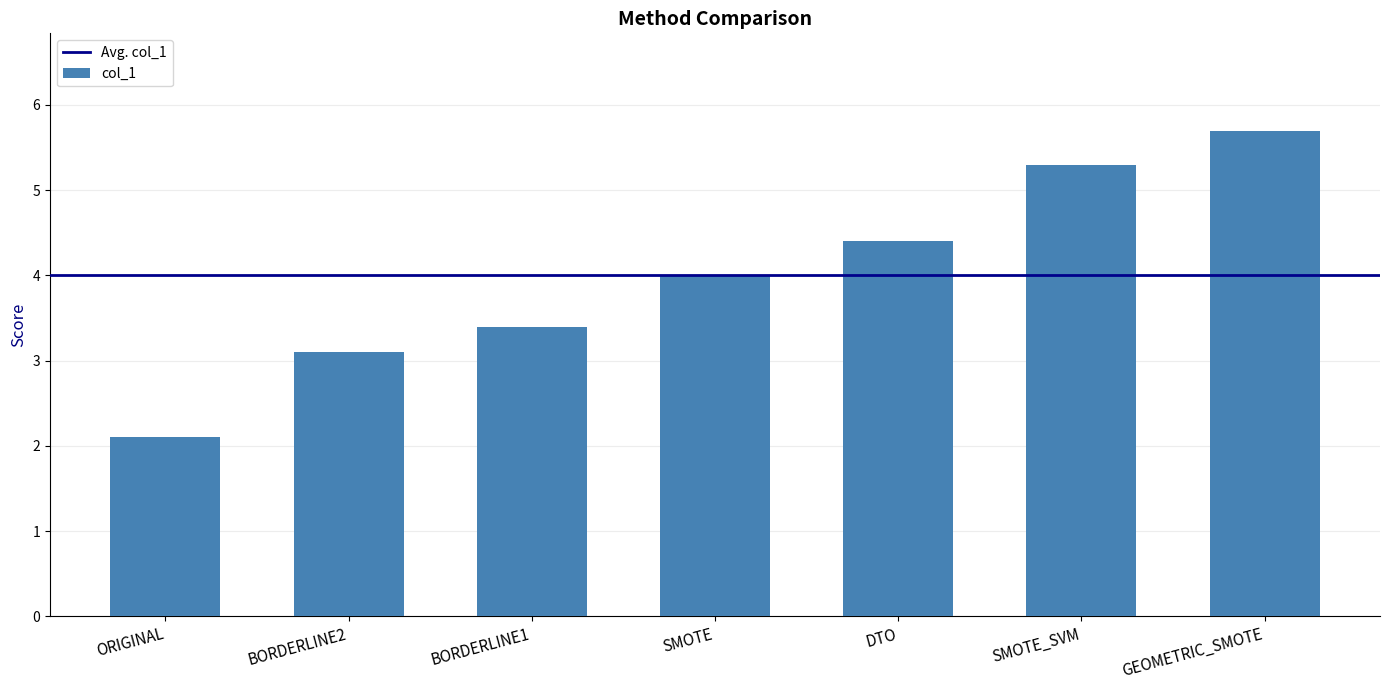

What value does the data have at BORDERLINE1?

3.4